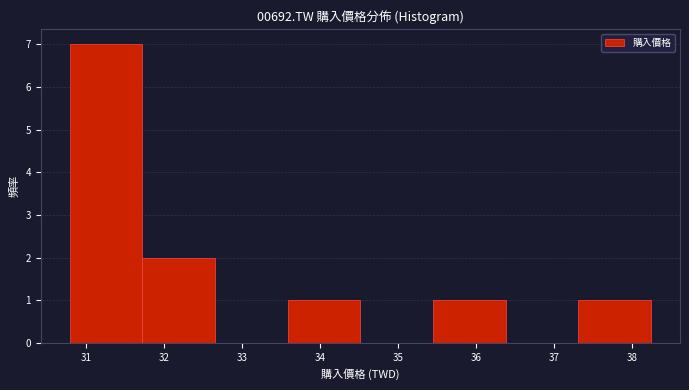

Reading left to right, transcribe this chart: for each bar, give the range it covers on the x-axis and its height. Neither the bar edges nor the heights are printed on the chart, so give them approximately, as read against the axes.

30.8 to 31.7: 7
31.7 to 32.7: 2
32.7 to 33.6: 0
33.6 to 34.5: 1
34.5 to 35.4: 0
35.4 to 36.4: 1
36.4 to 37.3: 0
37.3 to 38.2: 1